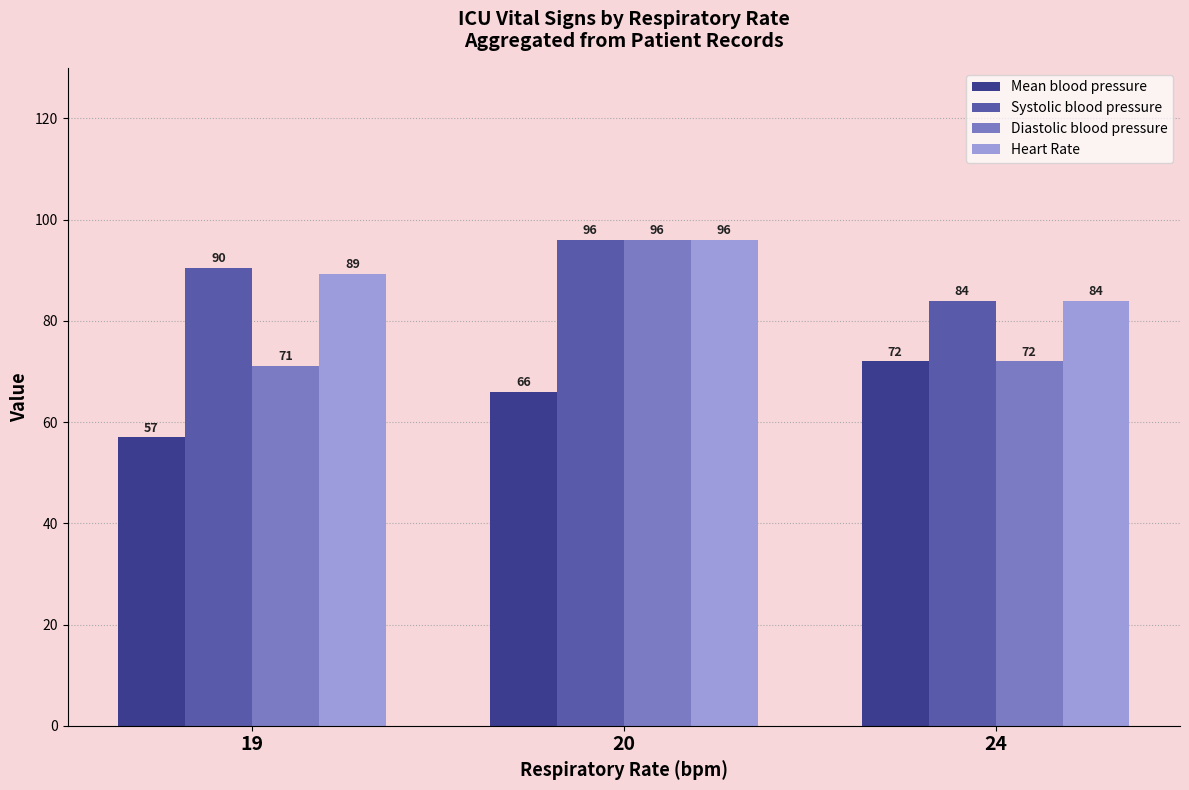

Which series has the largest total across all categories?

Systolic blood pressure